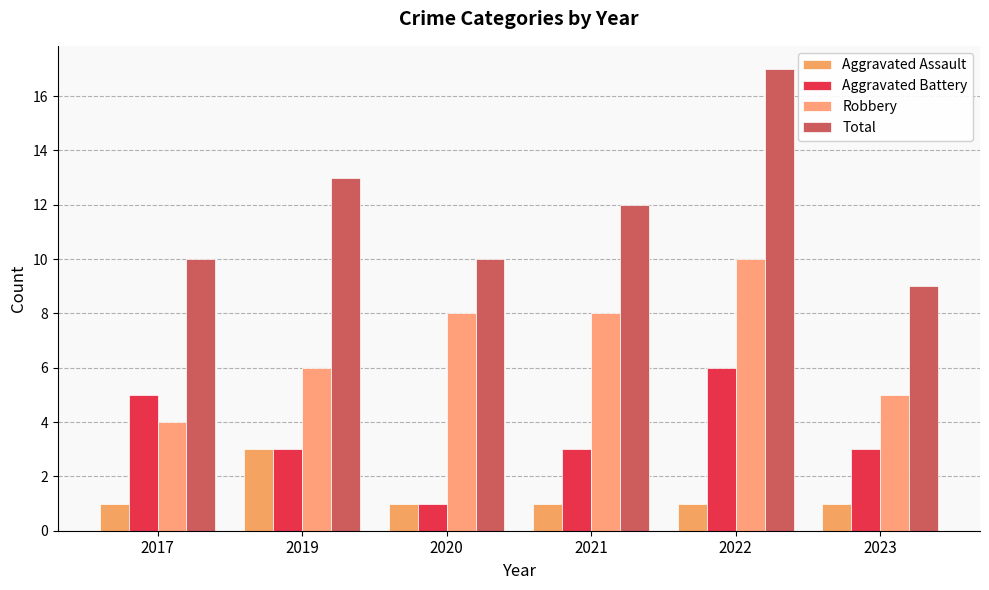

What is the total value across all series at 2021?

24